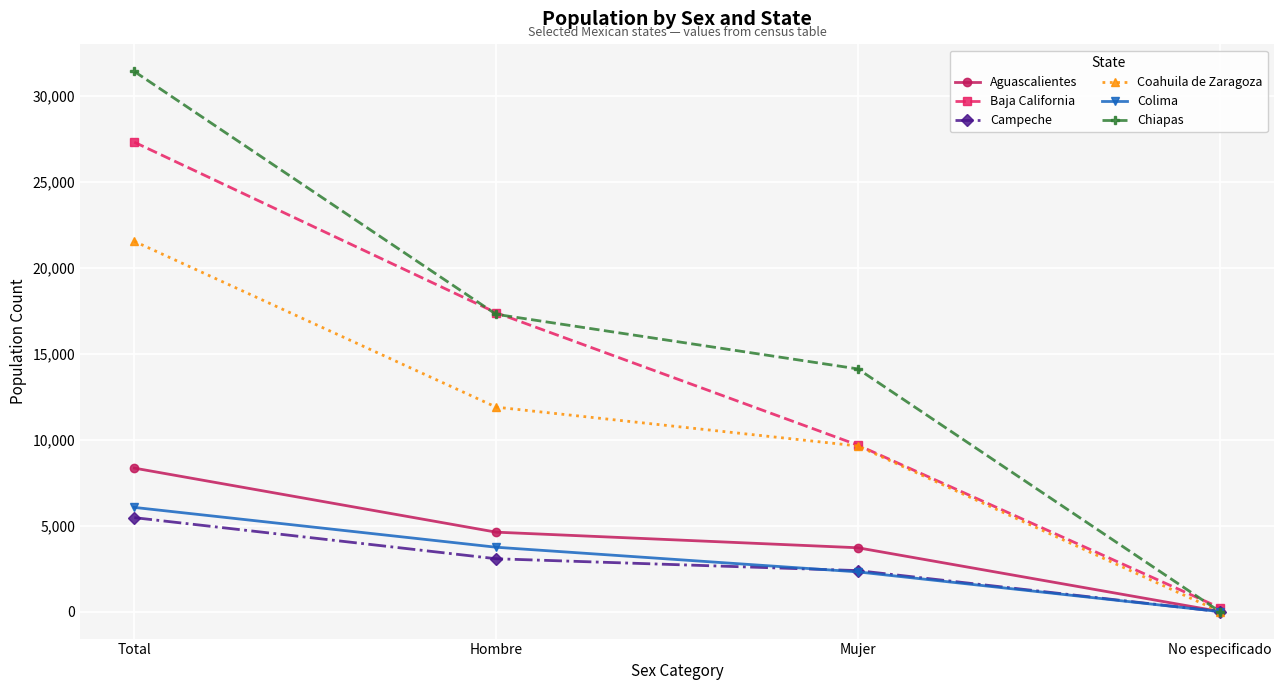

What is the sum of the Colima values at Mujer and No especificado?

2317